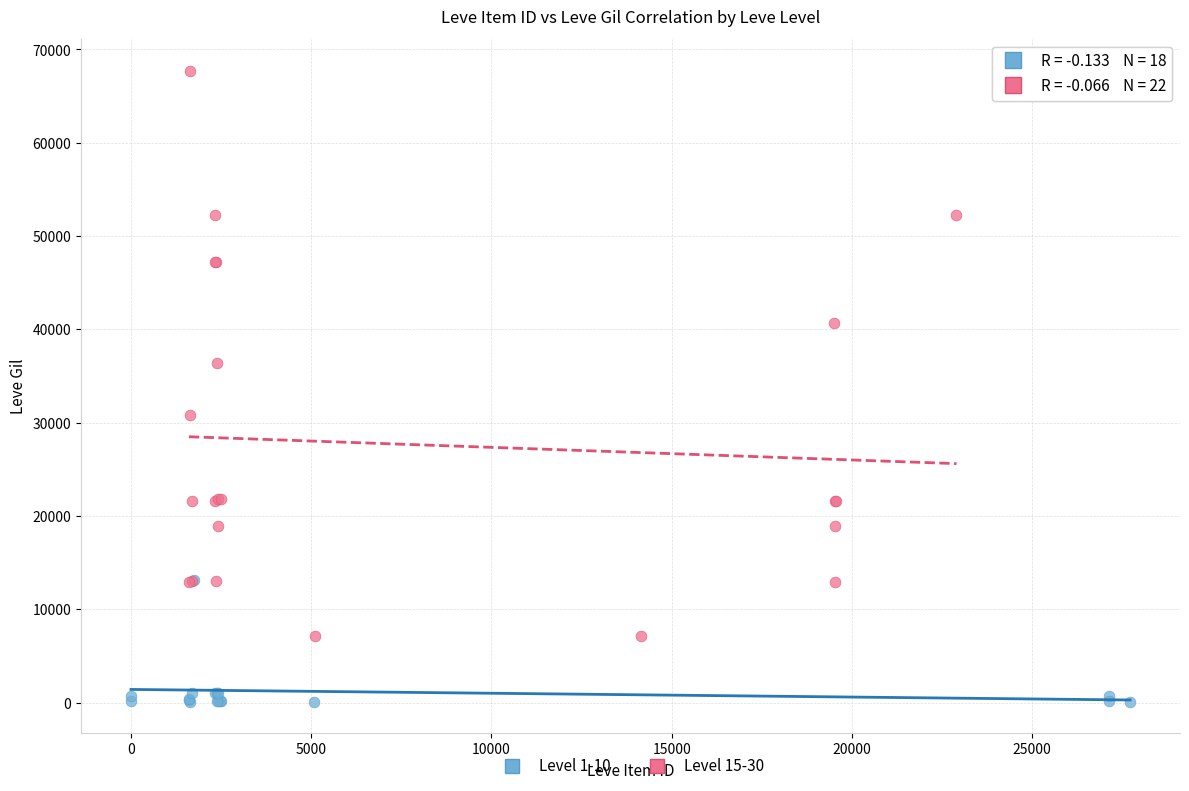

Which series reaches the minimum Y coordinate?

Level 1-10